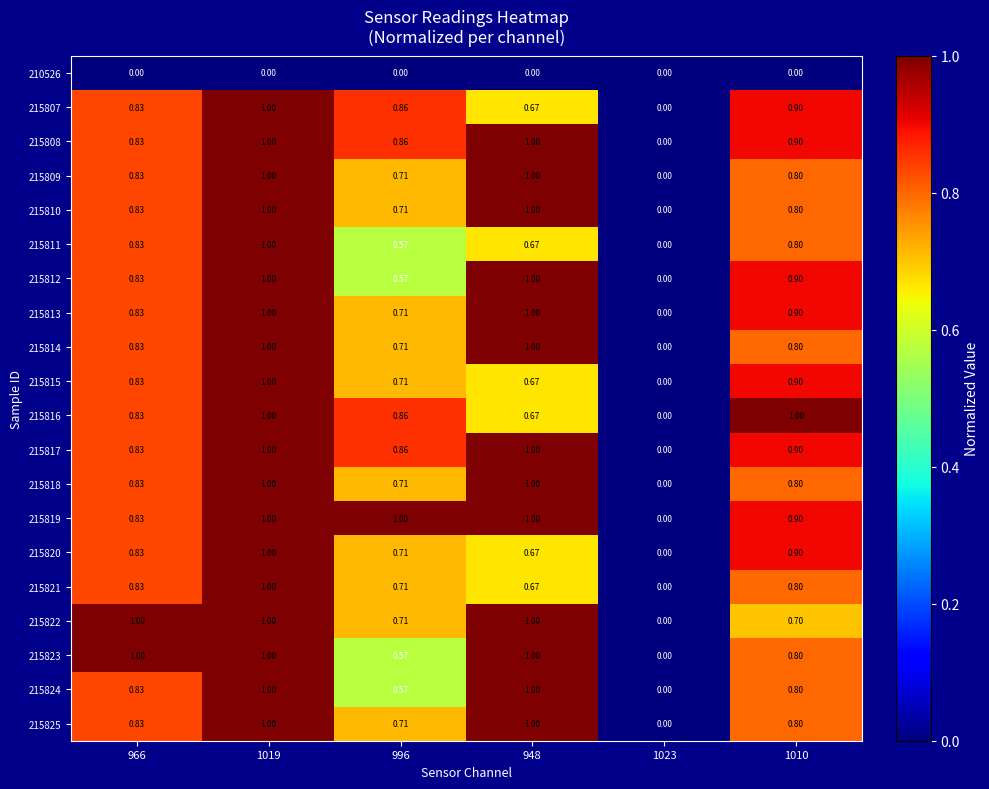

Is the value of 210526 at 1019 greater than the value of 215812 at 948?

No